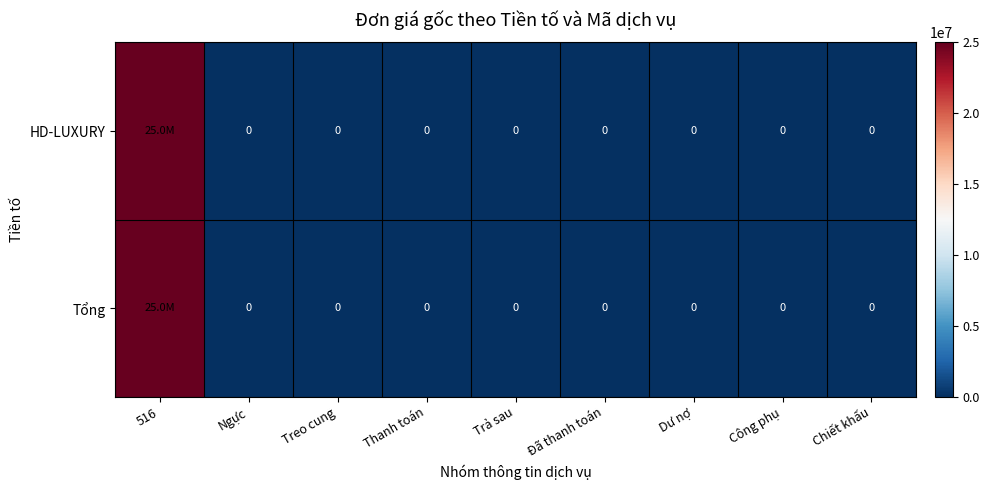

Between Trả sau and Đã thanh toán, which series saw the biggest shift?

HD-LUXURY